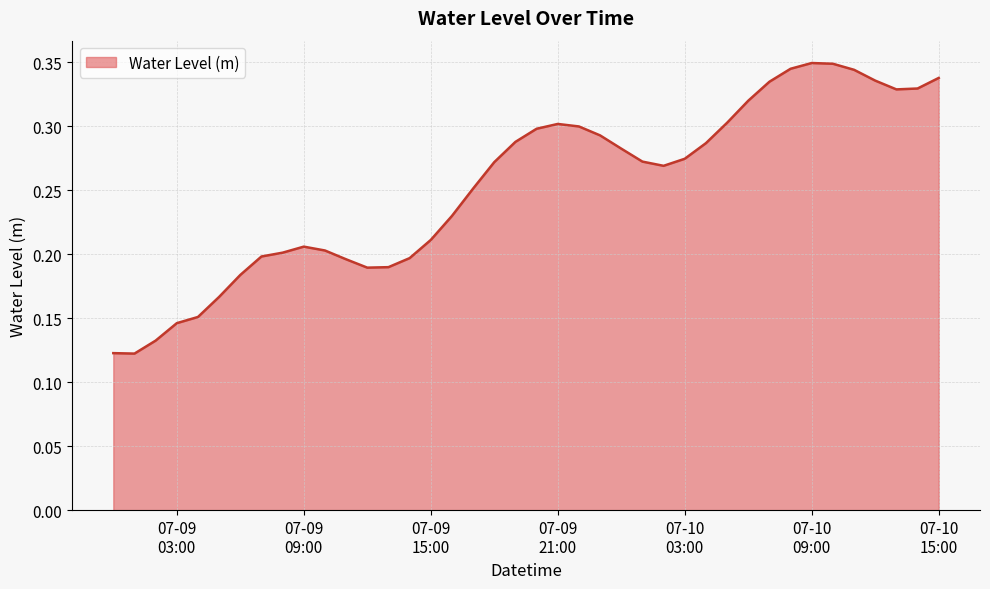

What is the label of the 15th point from the right?

2023-07-10 01:00:00